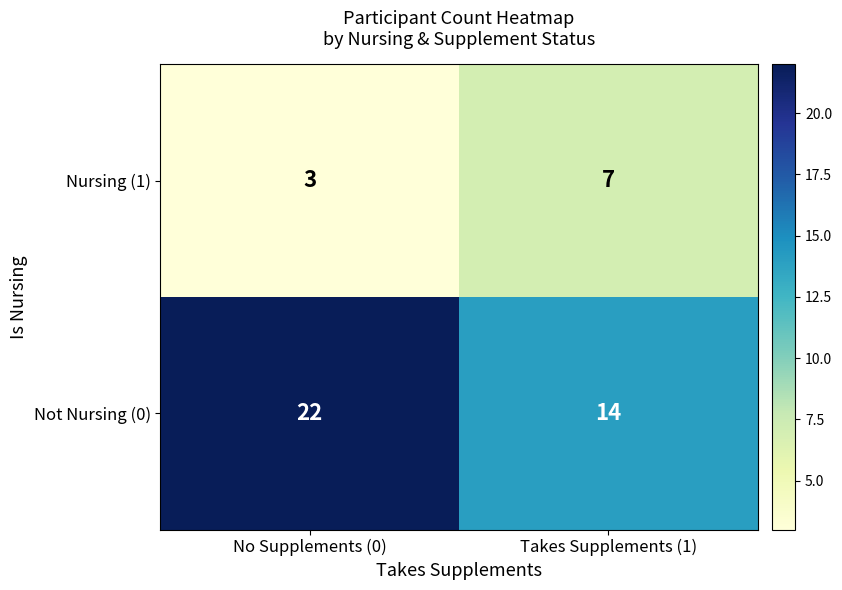

Reading left to right, list all the values displayed in this chart.

Nursing (1): 3	7
Not Nursing (0): 22	14